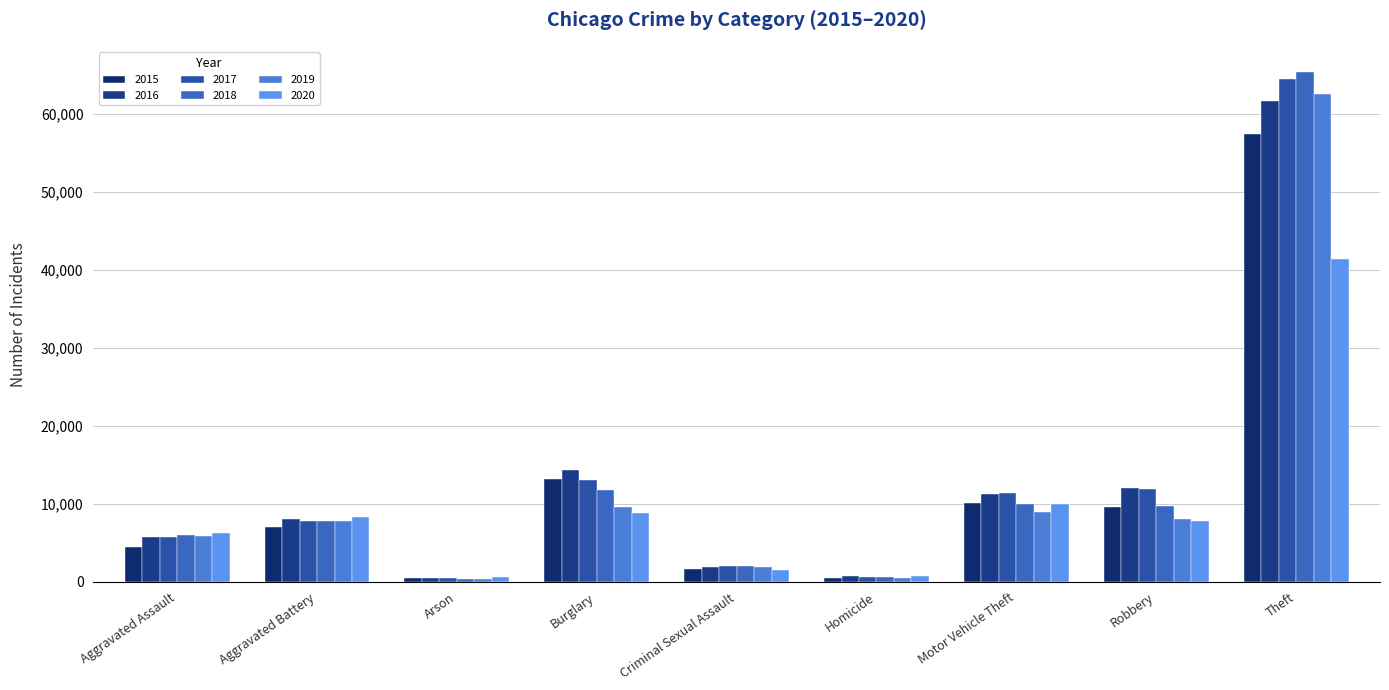

How many groups of bars are there?

9